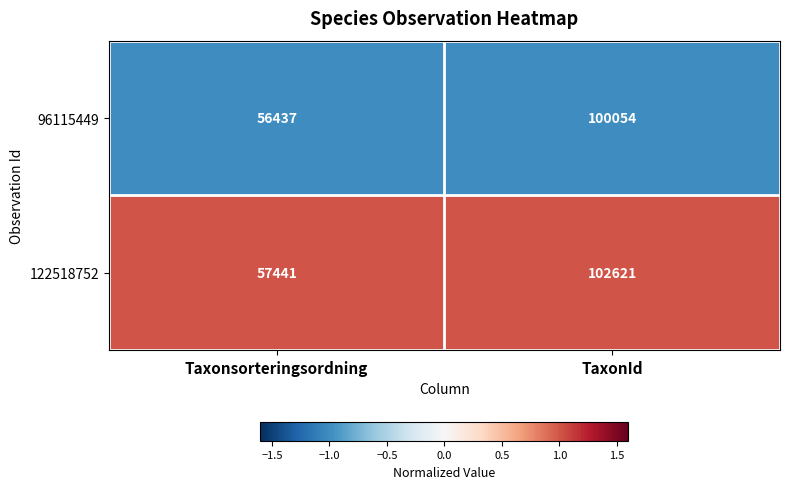

Is it true that 122518752 equals 57441 at Taxonsorteringsordning?

True